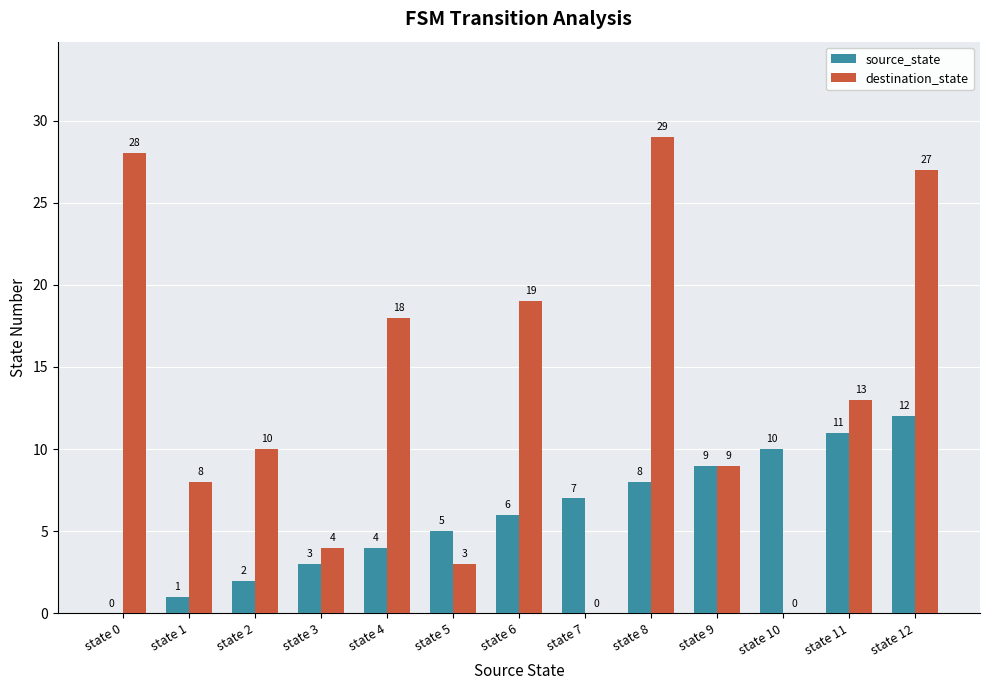

Is the value of source_state at state 11 greater than the value of destination_state at state 8?

No